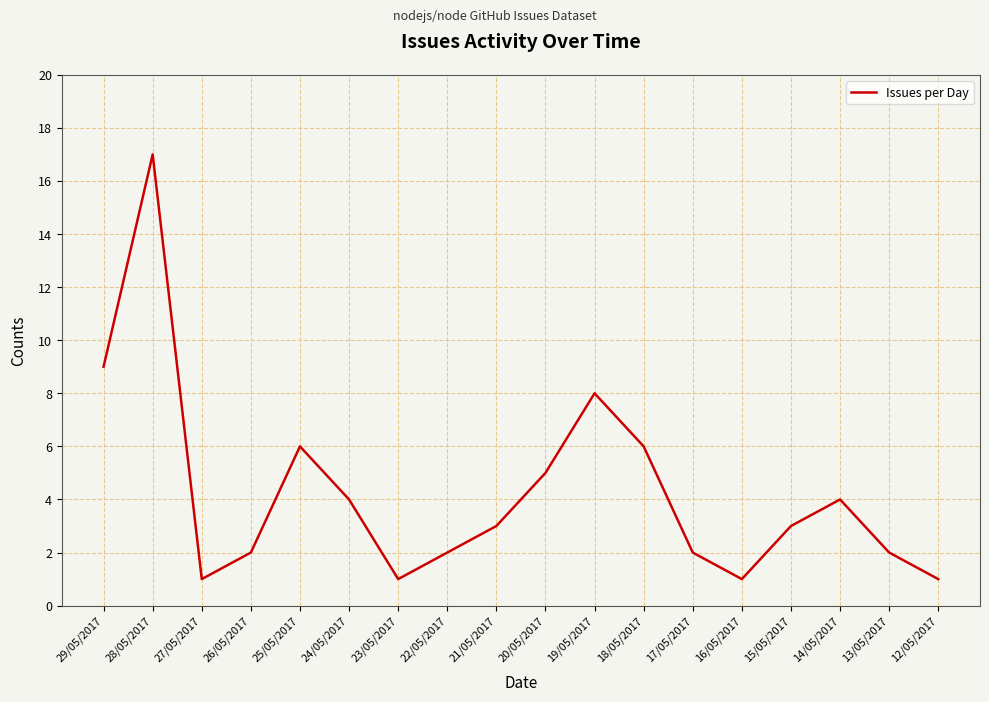

Reading left to right, what are all the values shown in this chart?

9	17	1	2	6	4	1	2	3	5	8	6	2	1	3	4	2	1